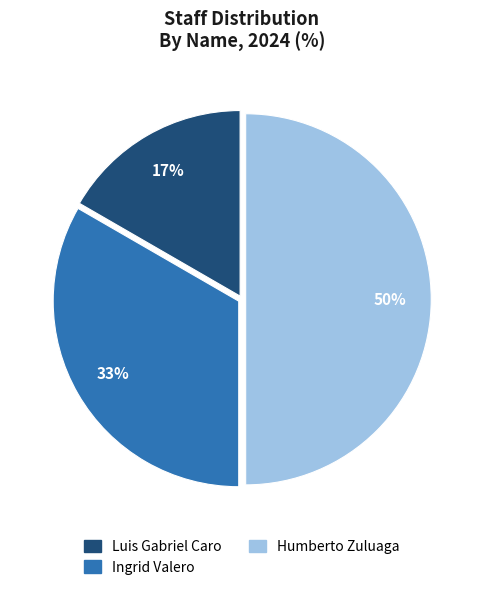

To the nearest percent, what portion does Ingrid Valero represent?

33%